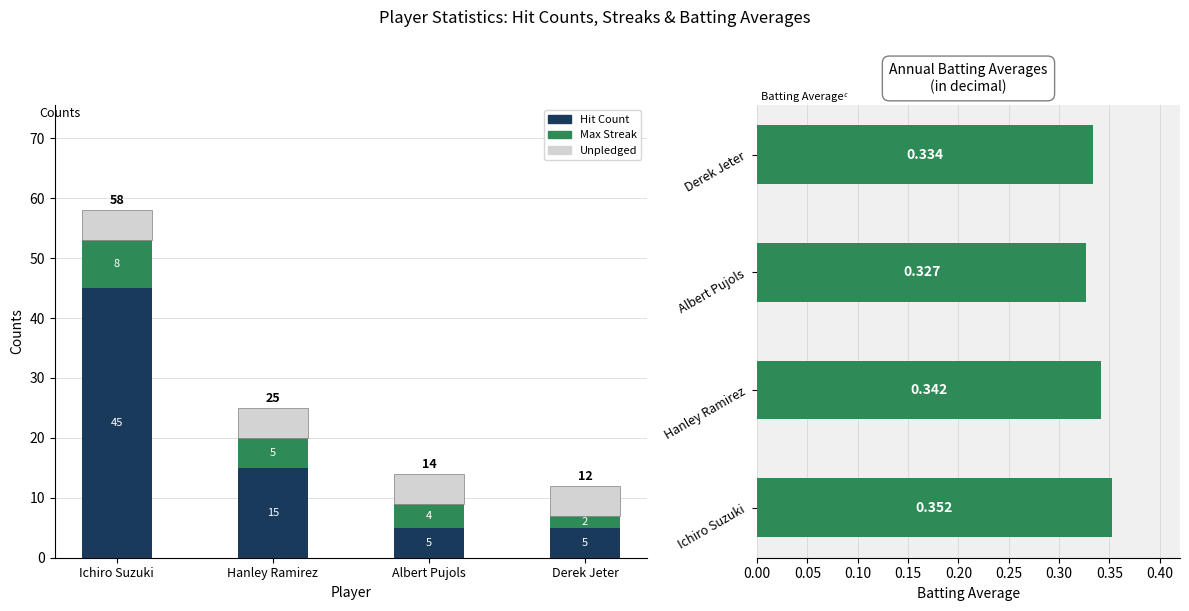

At which label is Batting Average1 closest to 0?

Albert Pujols